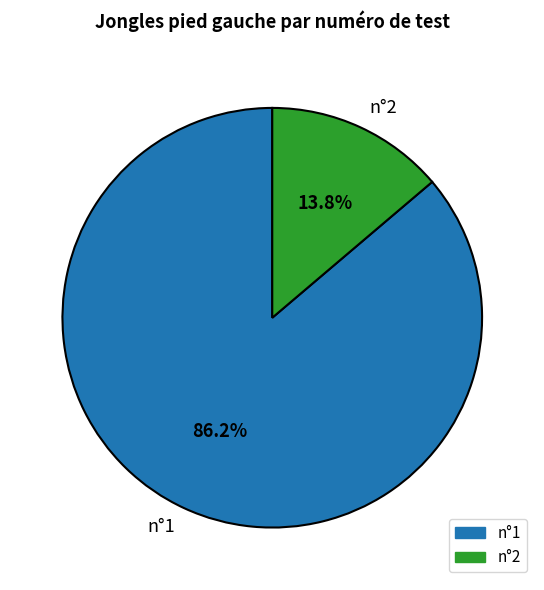

Which slice is the largest?

n°1